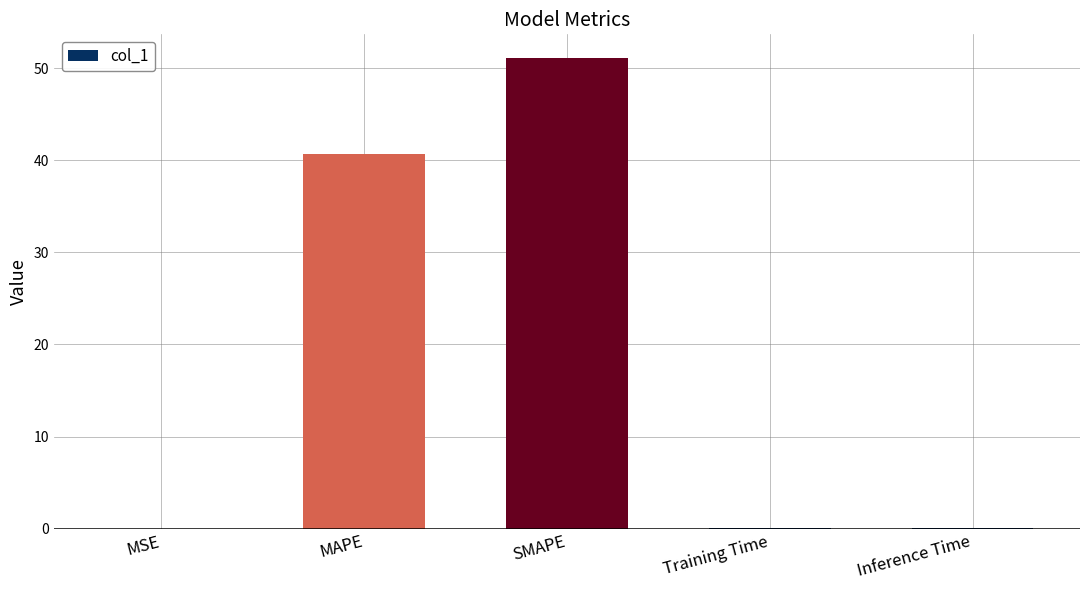

What is the difference between the values at SMAPE and MSE?

51.1